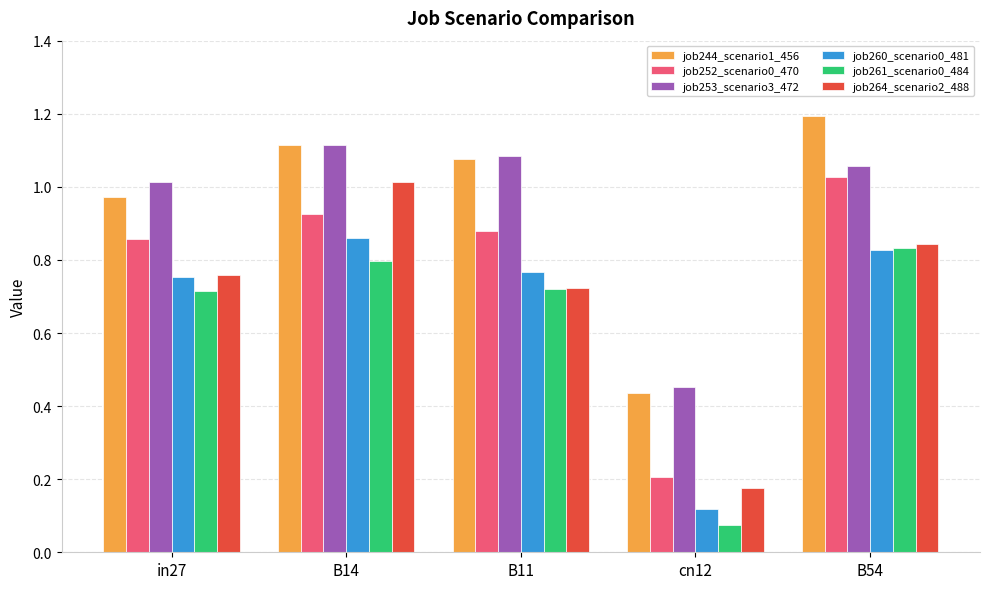

At which label does job261_scenario0_484 reach its peak?

B54